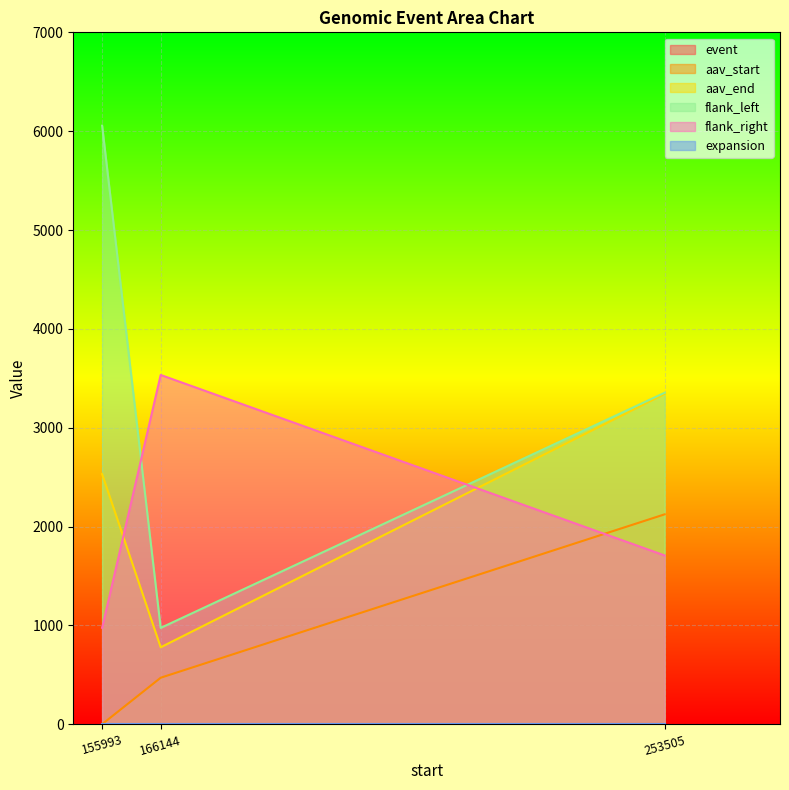

What position from the left is 253505?

3